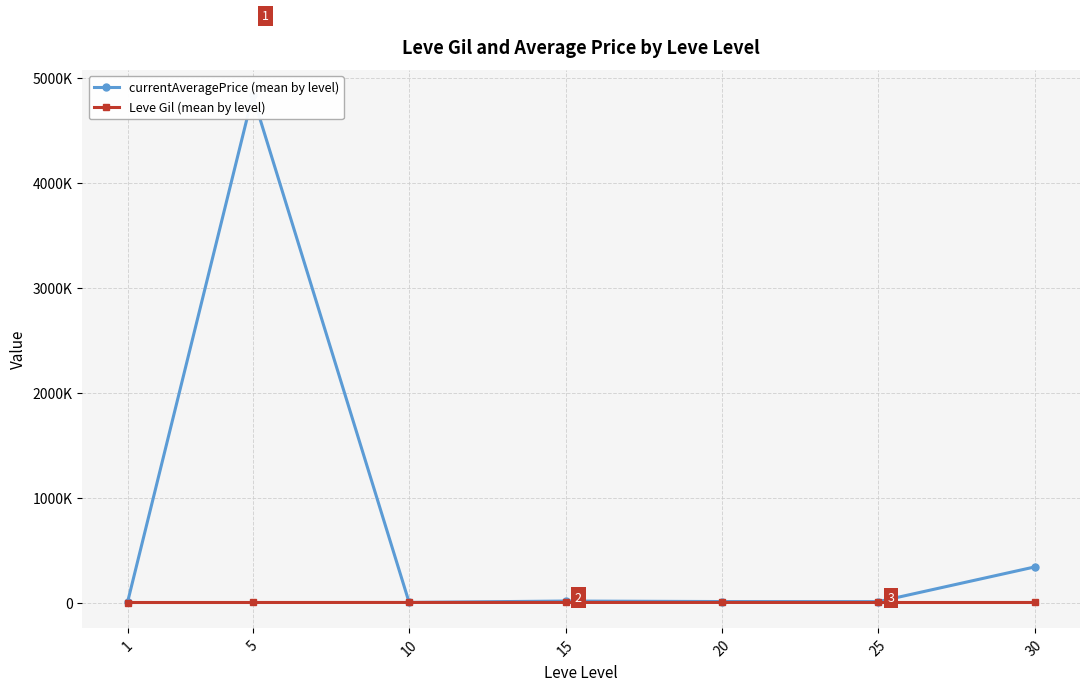

Between 20 and 30, which is larger?

30